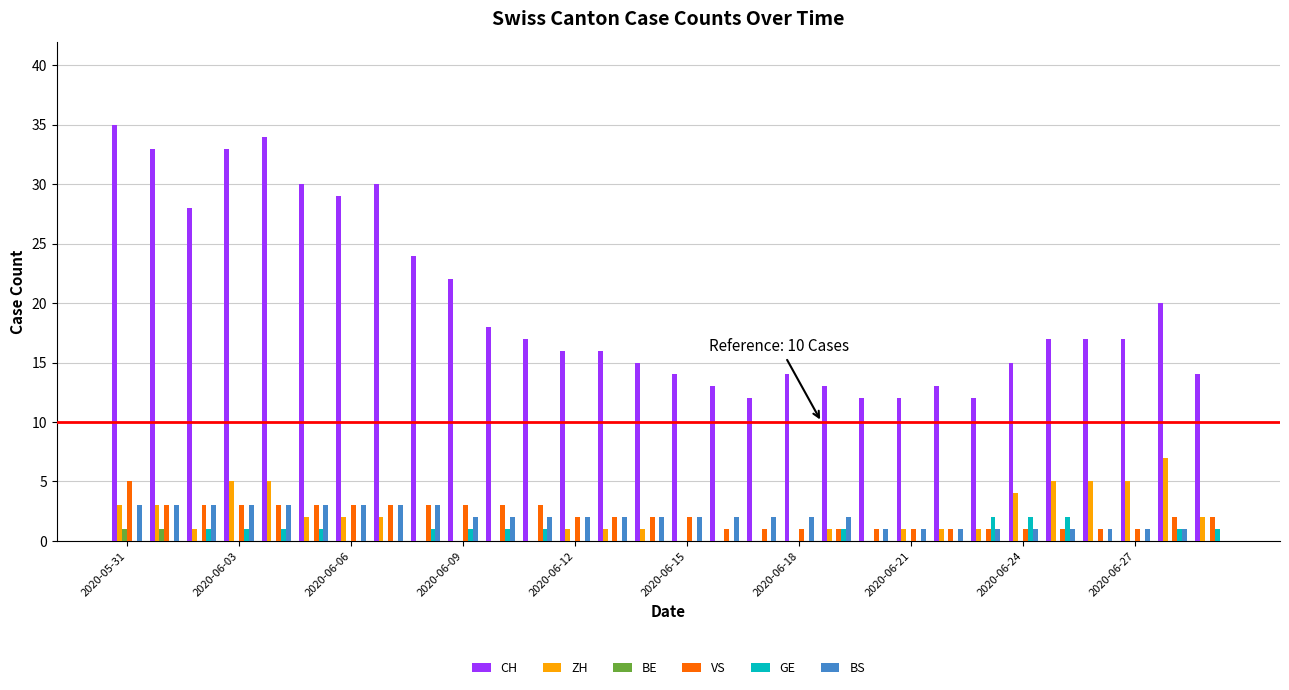

What is the sum of all BS values?

58